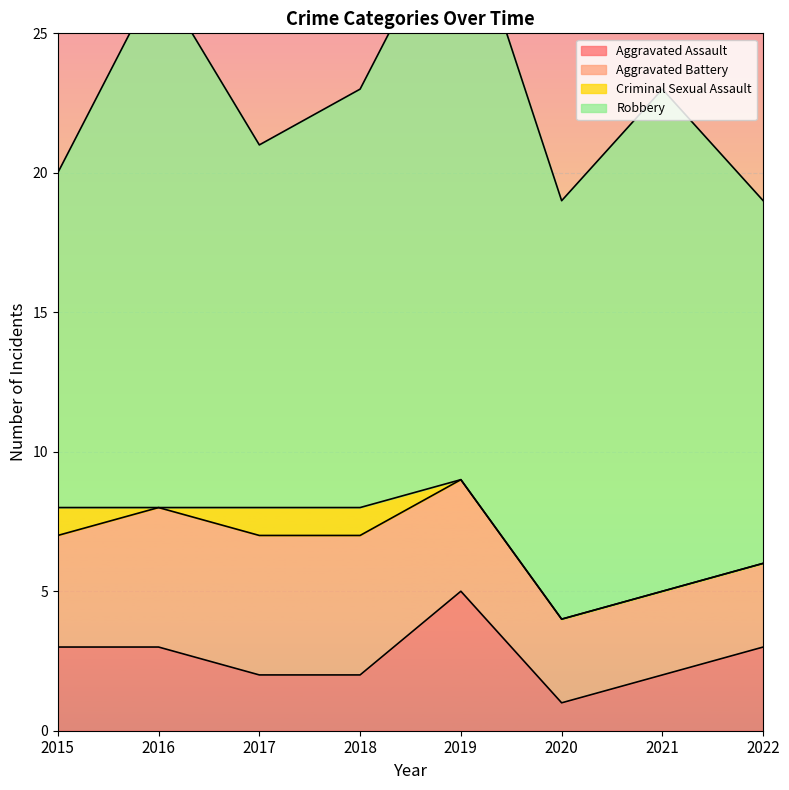

What is the sum of all Aggravated Battery values?

32